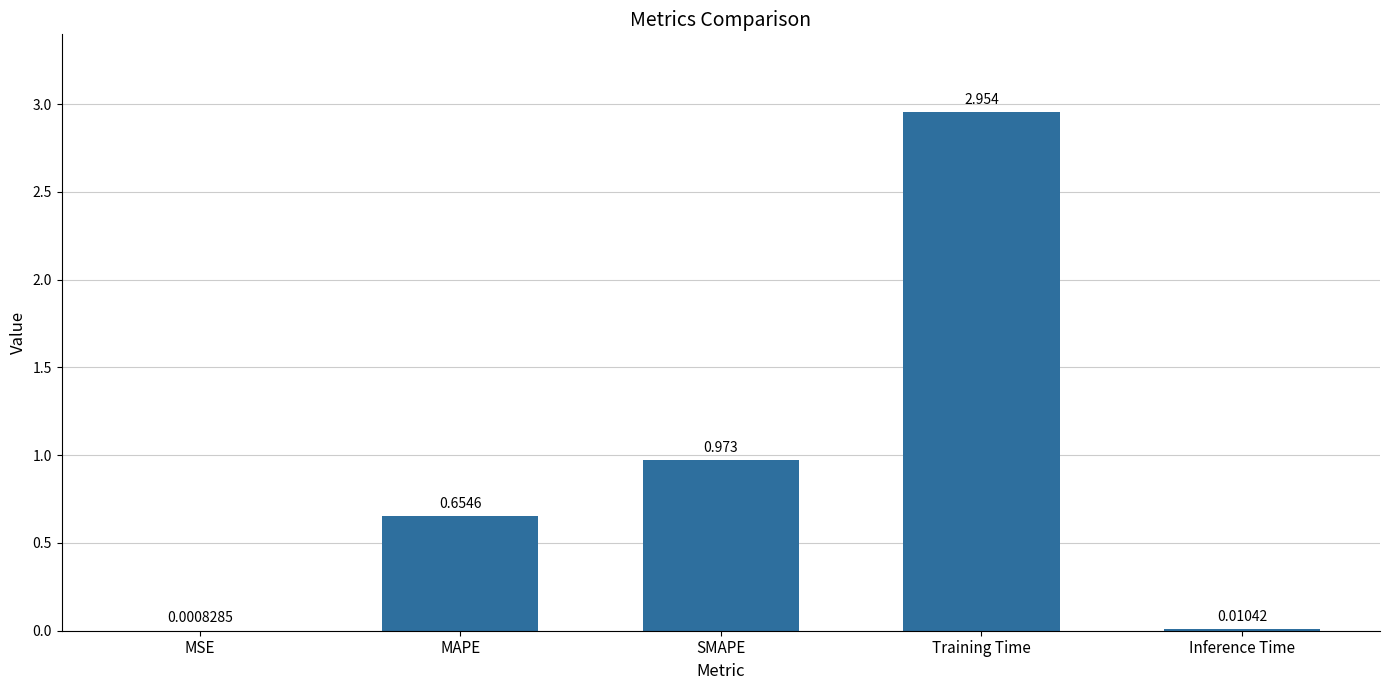

At which category does the chart reach its peak across all series?

Training Time